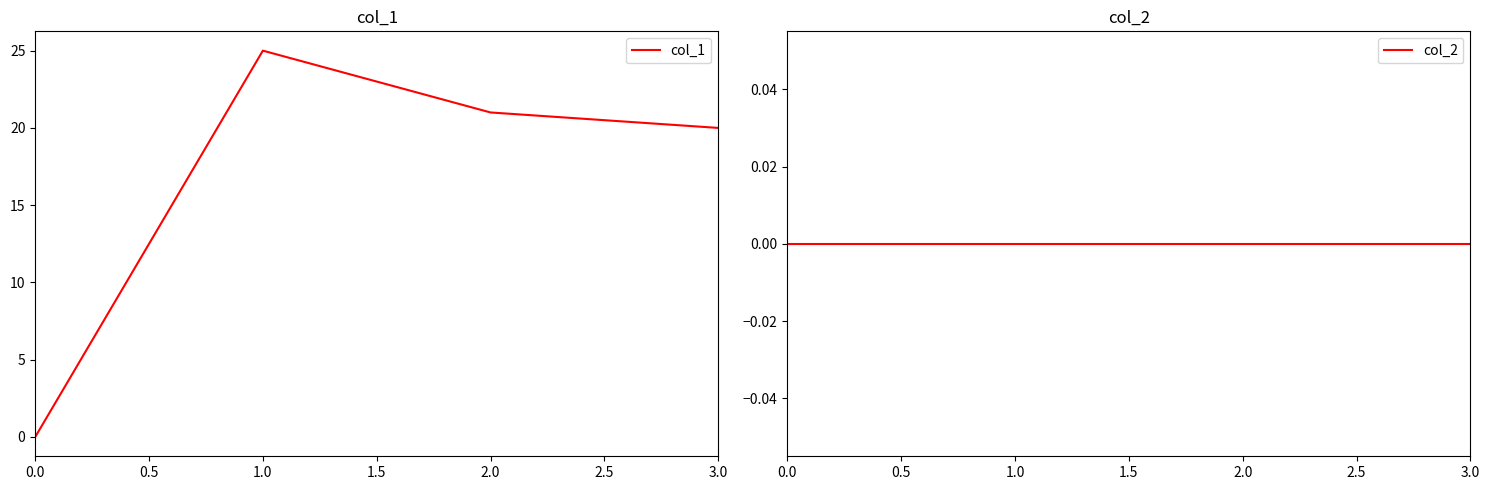

List the series in order of their overall mean, highest first.

col_1, col_2